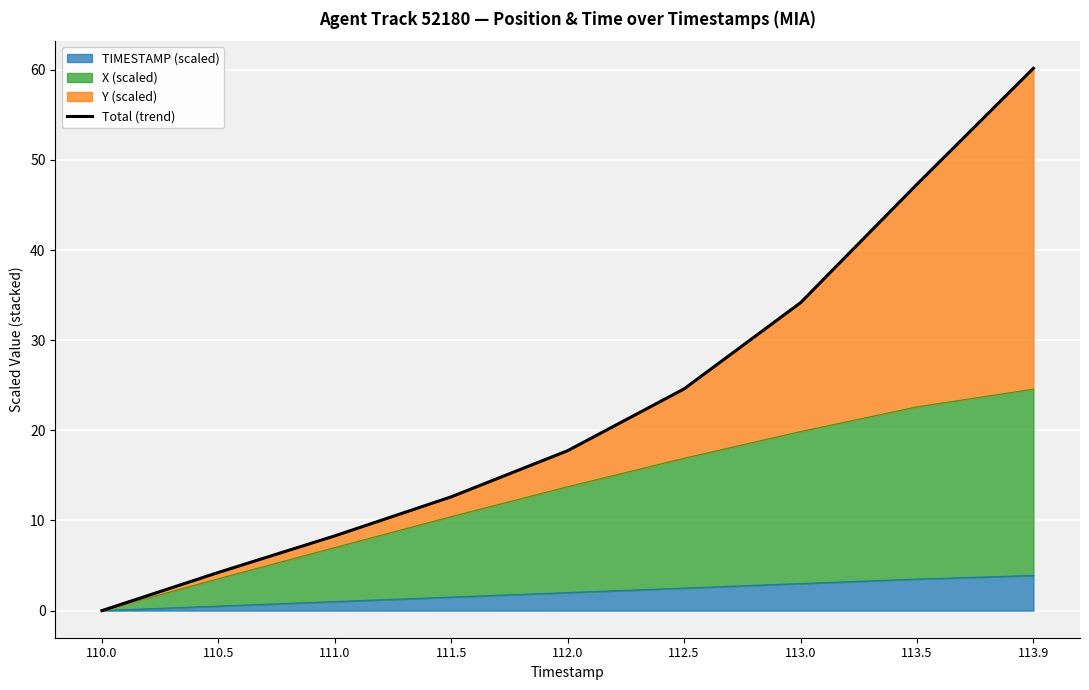

Reading left to right, transcribe all the data shown in this chart.

110.0=0.0	110.5=4.2	111.0=8.3	111.5=12.6	112.0=17.7	112.5=24.6	113.0=34.2	113.5=47.3	113.9=60.2